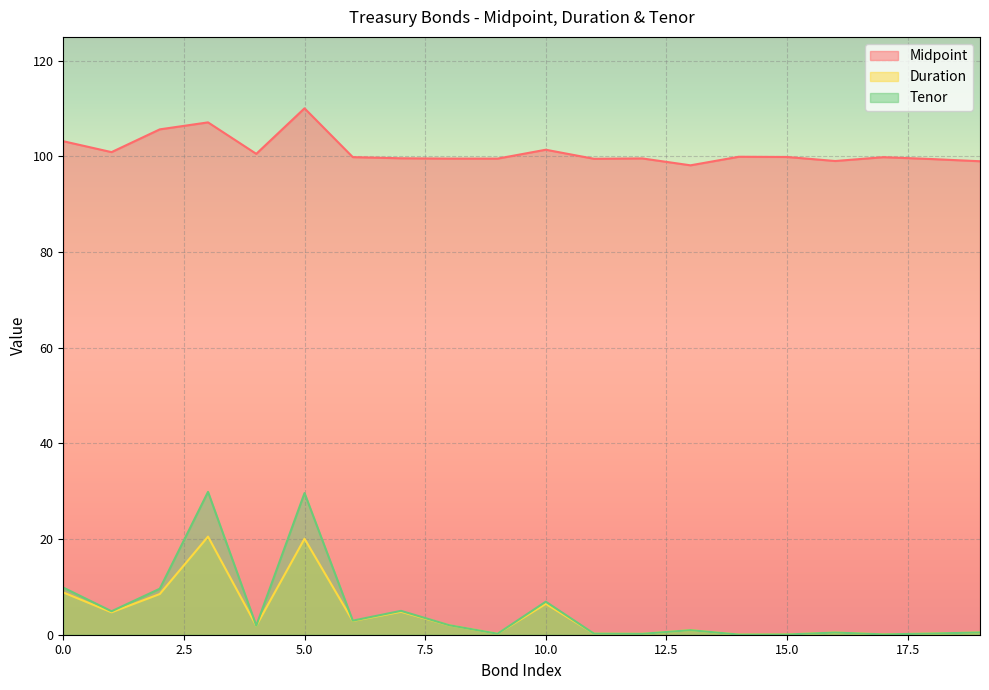

At which category is the sum across all series the highest?

5